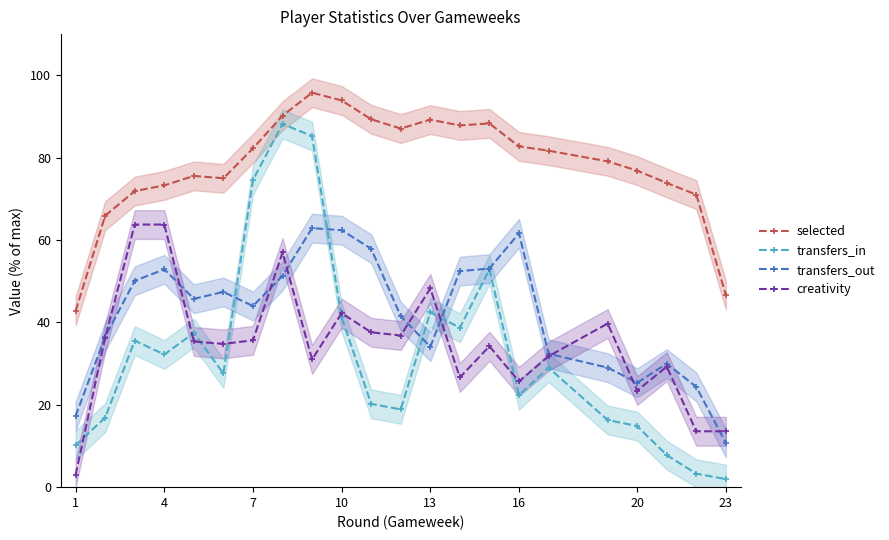

True or false: selected and transfers_out intersect in this chart.

False